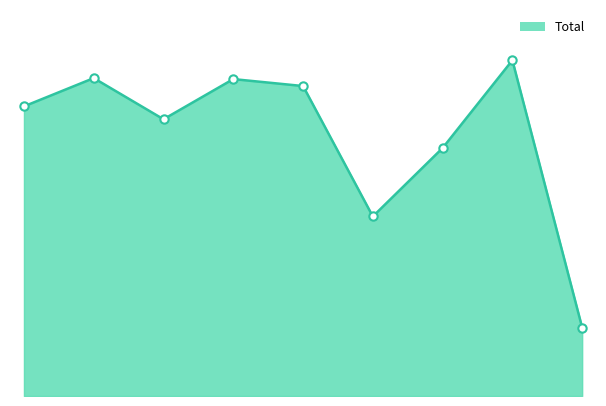

Reading right to left, list all the values displayed in this chart.

2023=138	2022=677	2021=500	2020=362	2019=625	2018=639	2017=558	2016=641	2015=584